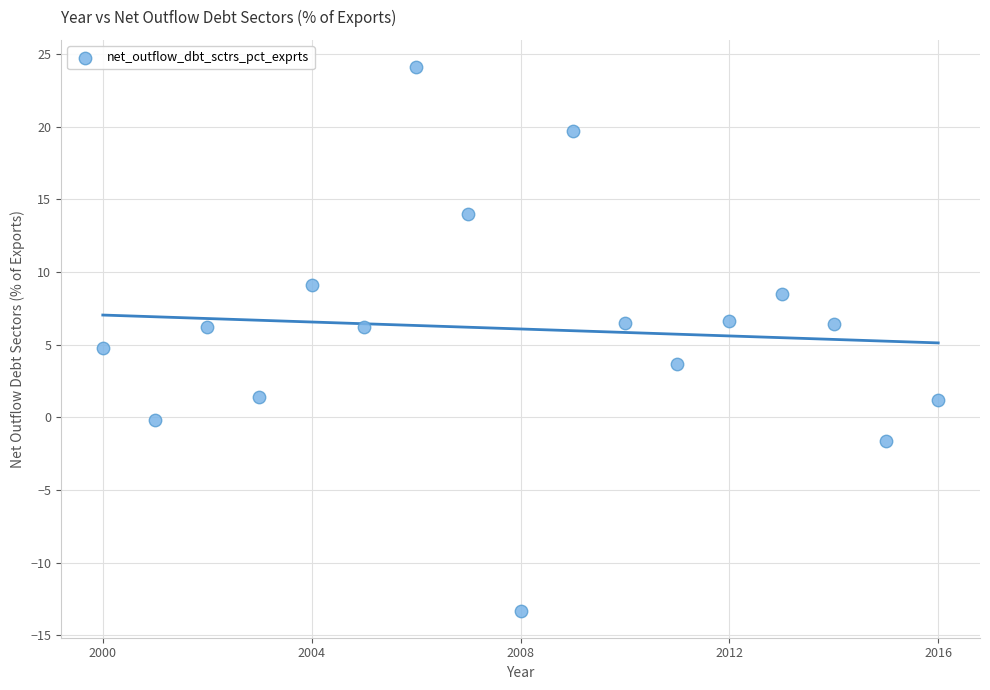

What is the range of Y values (max minus min)?

37.4